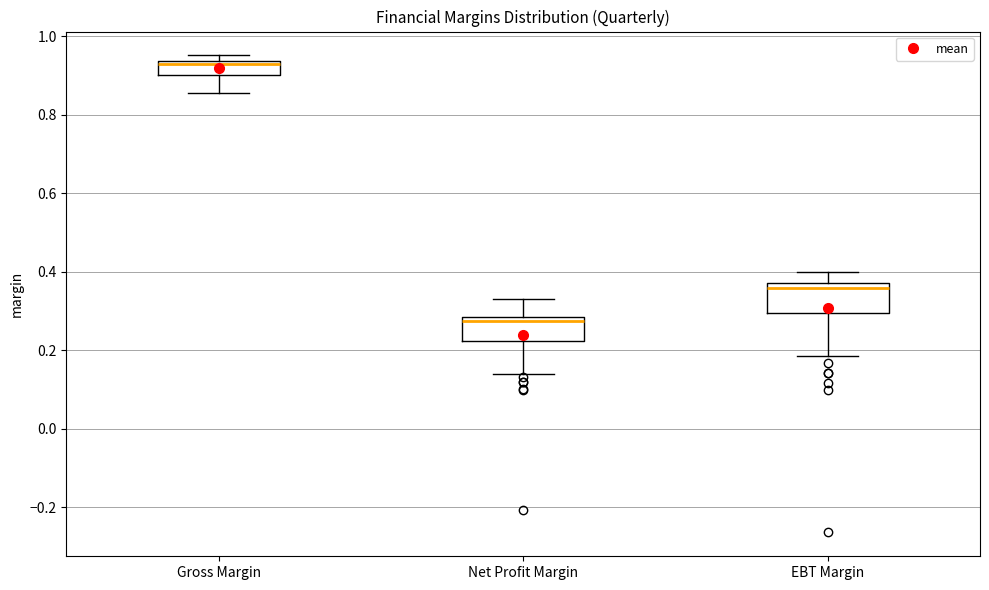

Which box's median line is the lowest?

Net Profit Margin